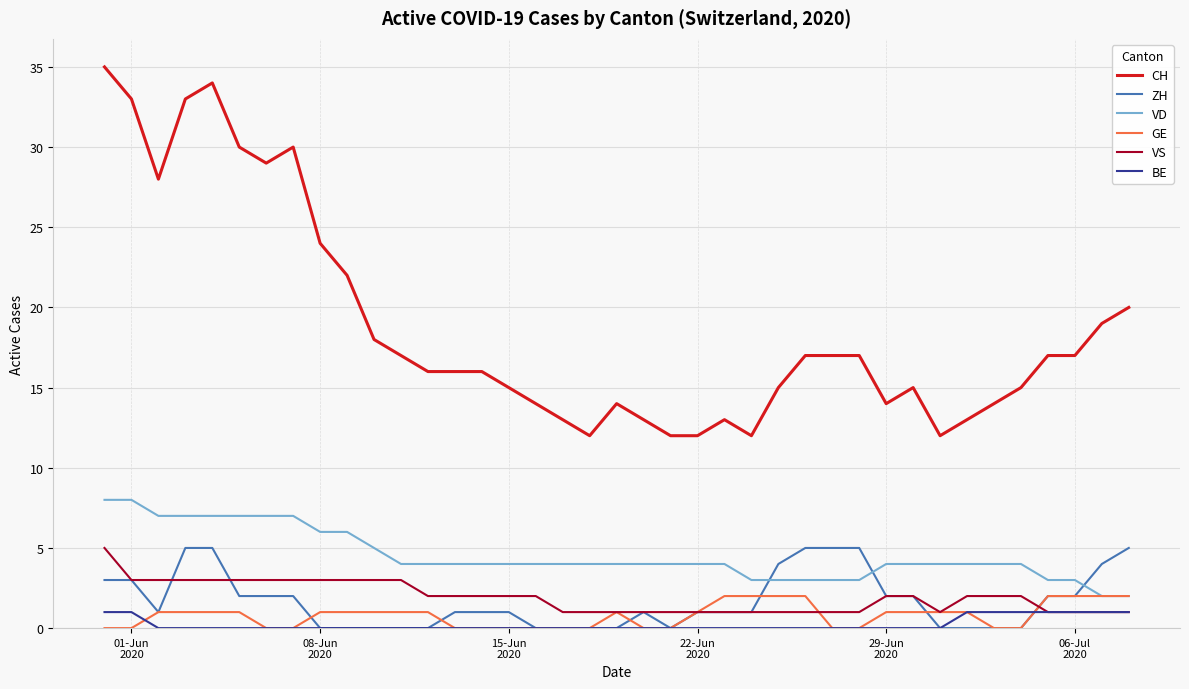

After their last crossing, which series has the higher values: BE or GE?

GE